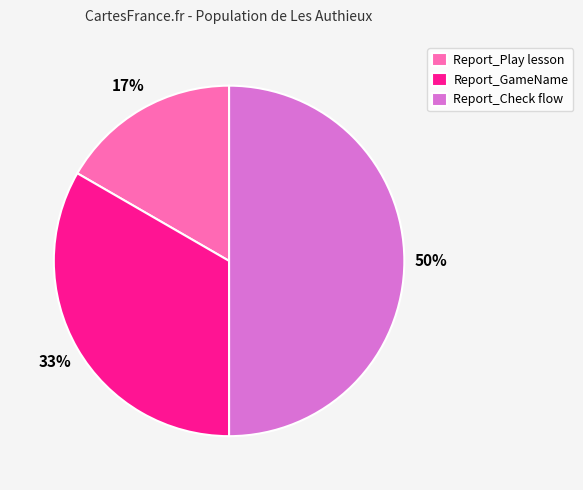

Which slice is the smallest?

Report_Play lesson